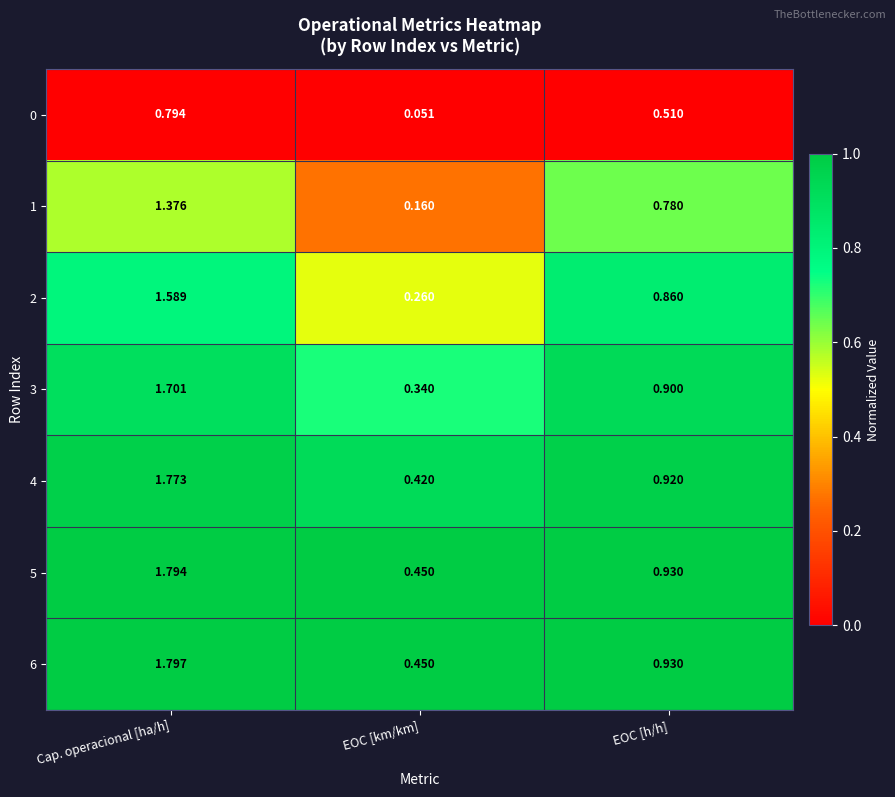

At which label is 3 closest to 1?

EOC [h/h]